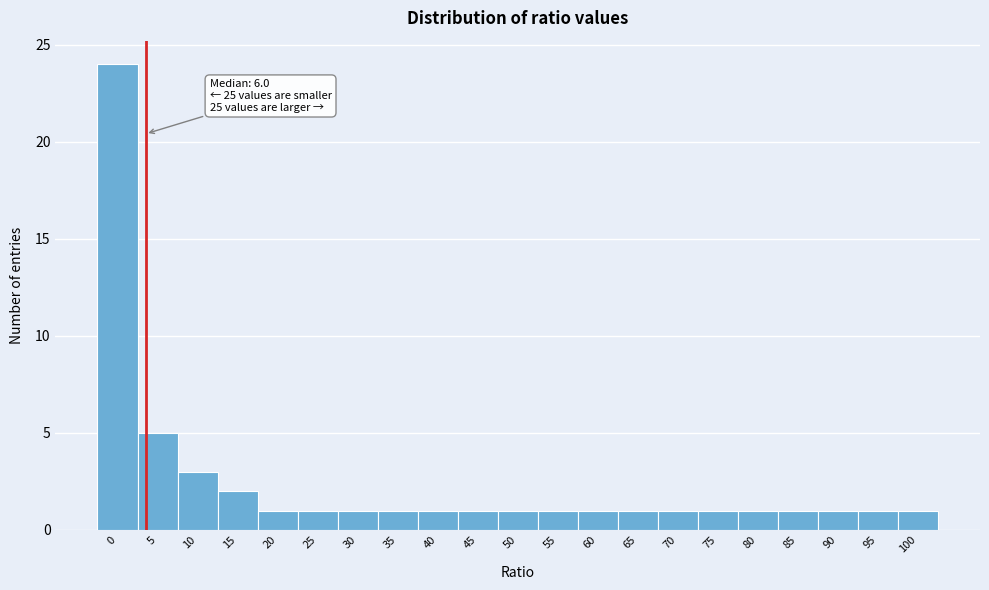

Reading left to right, list all the values displayed in this chart.

24	5	3	2	1	1	1	1	1	1	1	1	1	1	1	1	1	1	1	1	1